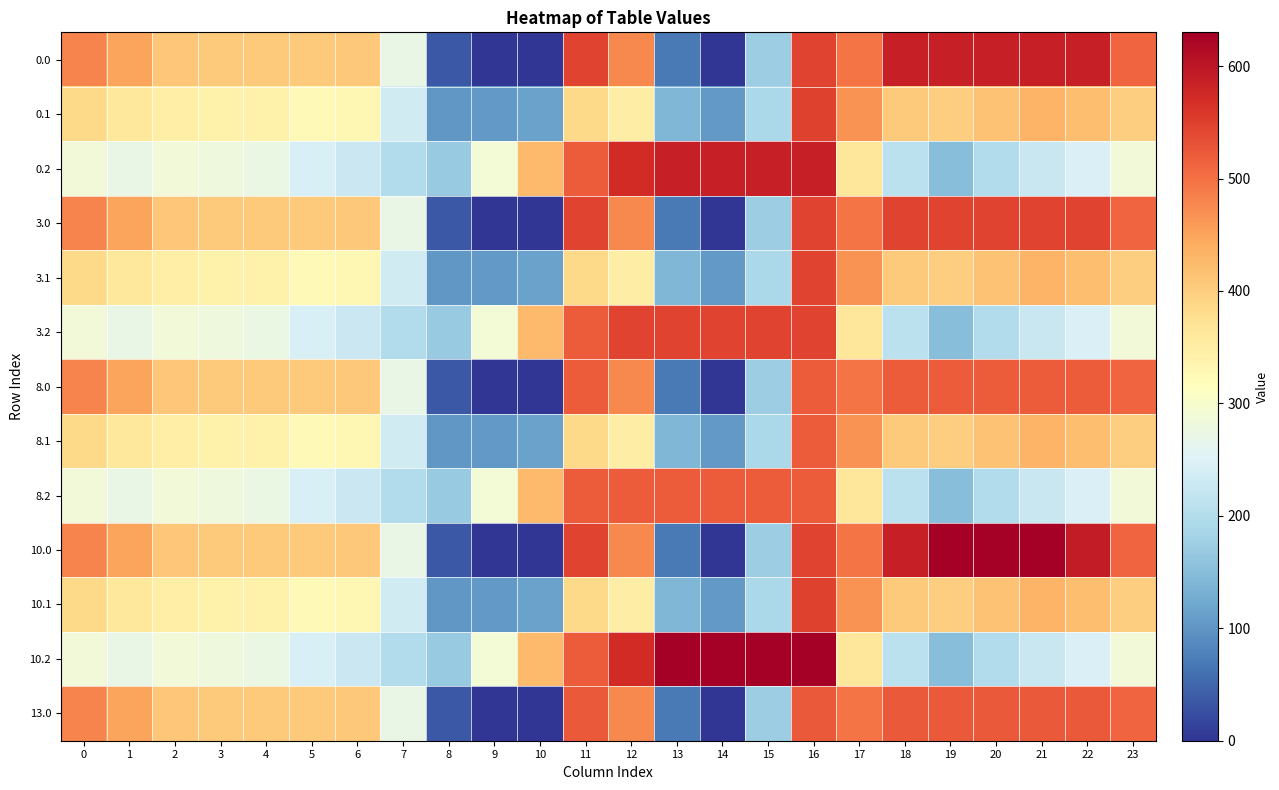

What is the total value across all series at 12?

5997.7